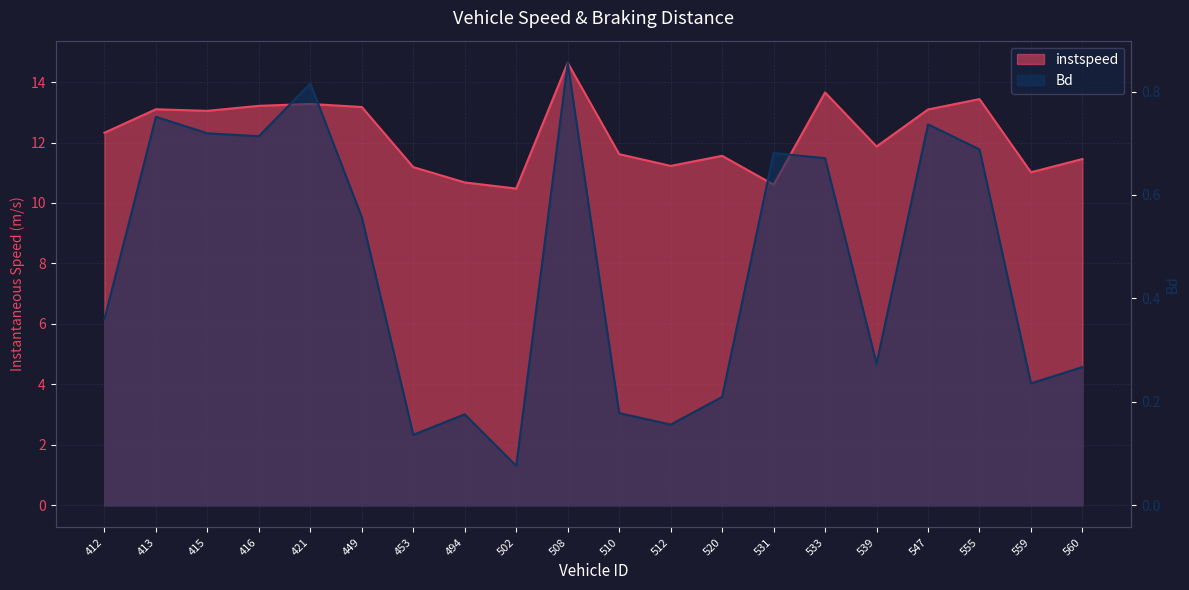

What are all the series names shown in the legend?

instspeed, Bd